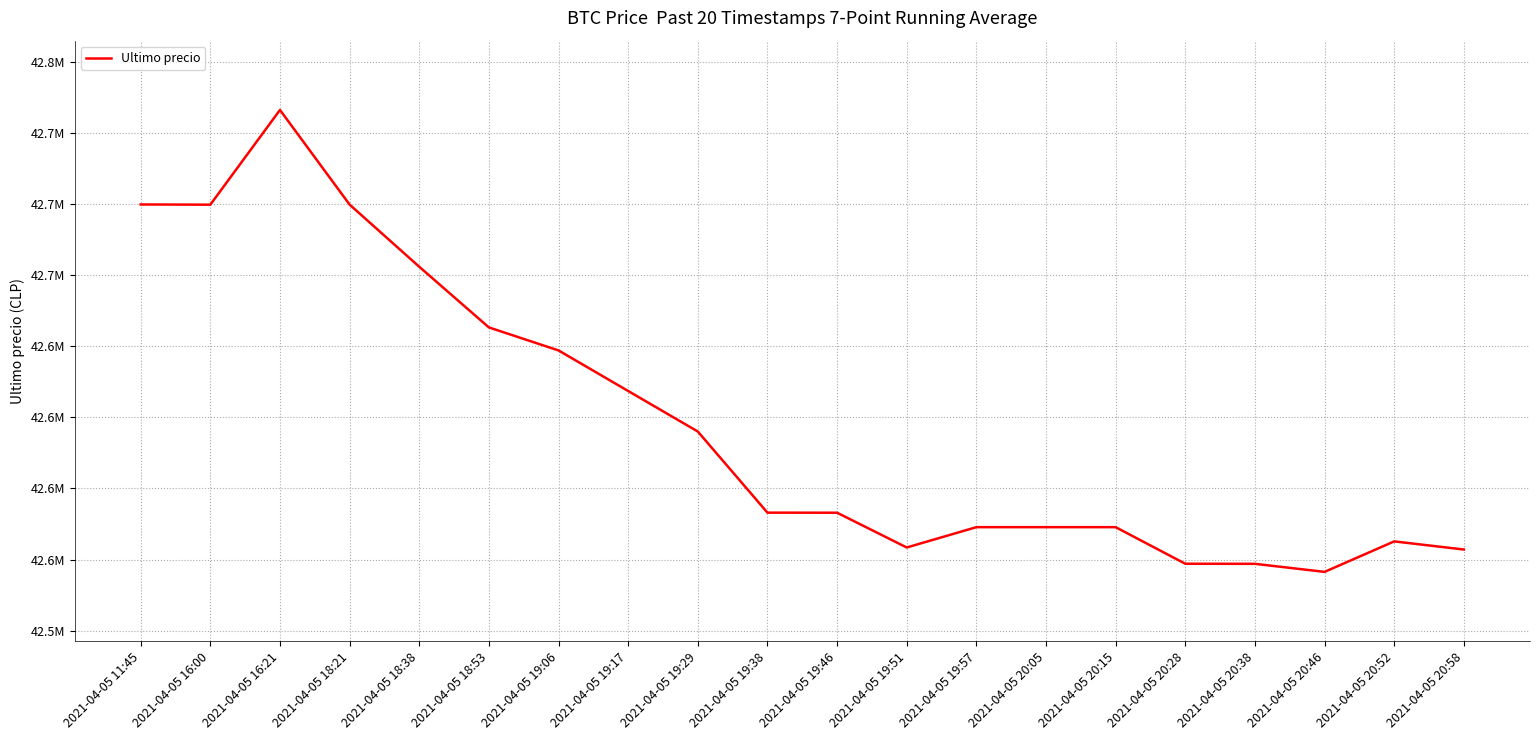

Is this an area chart (filled region under the line)?

No